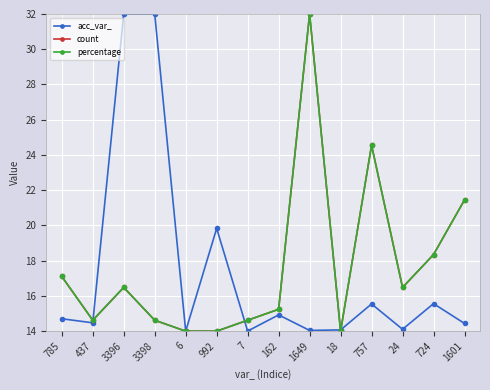

How many data points does each series have?

14